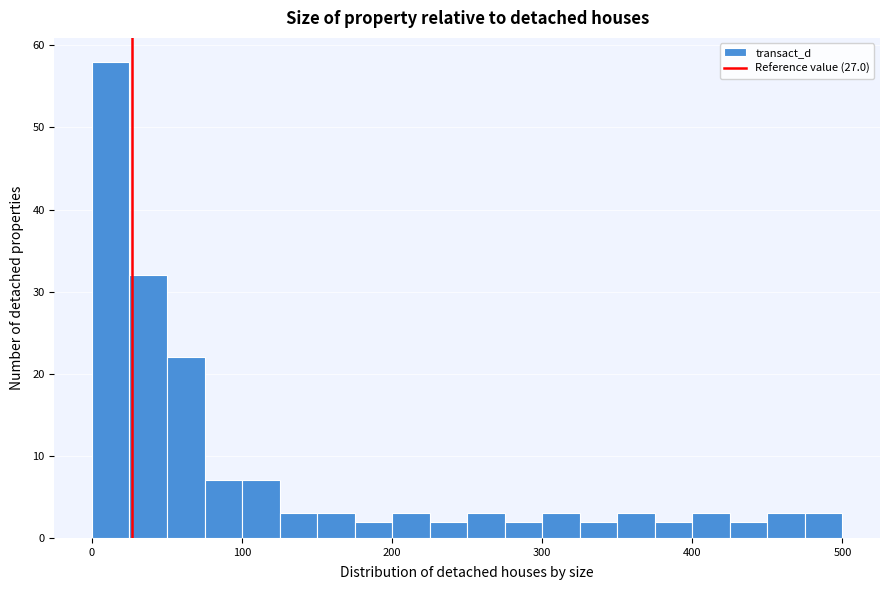

Around what value on the x-axis is the tallest bar? Give the approximate position of its centre, as read against the axis.

10